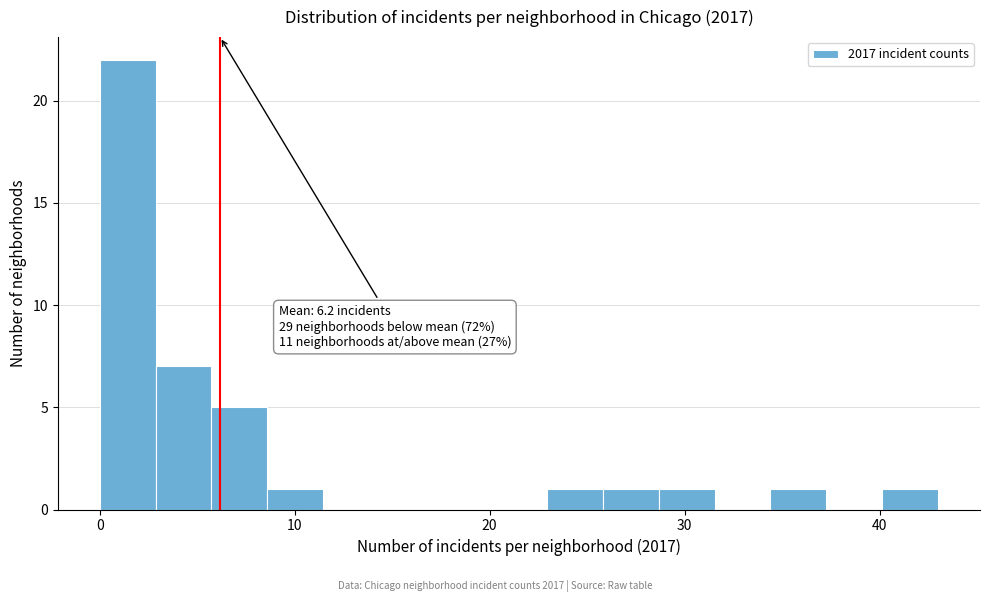

Read against the x-axis, roughly where is the centre of the tallest bar?

1